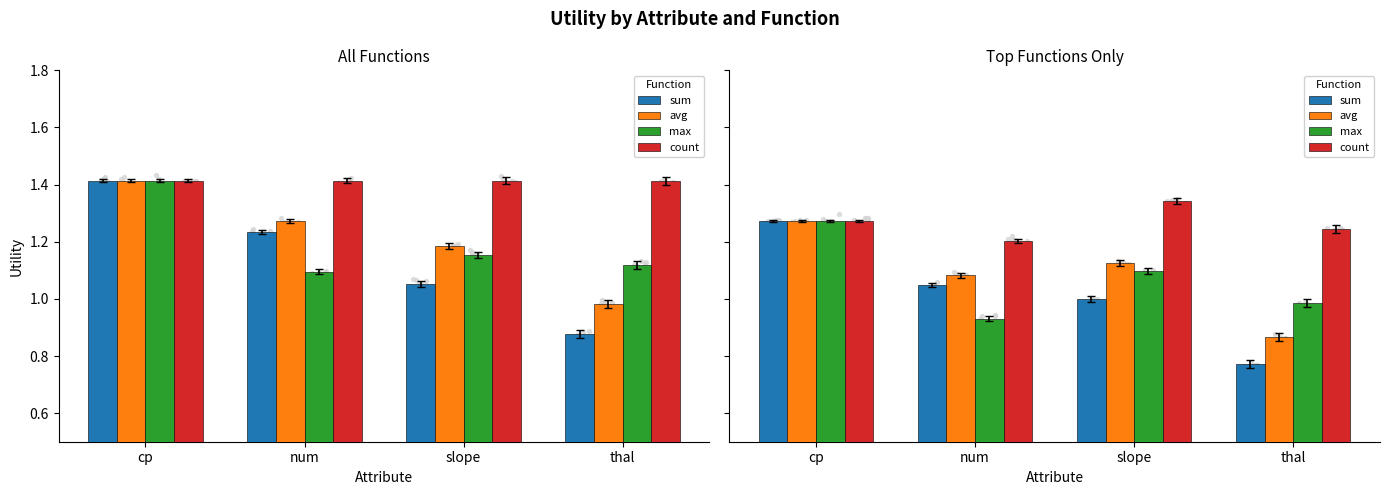

Which series has the largest Y range (max minus min)?

sum